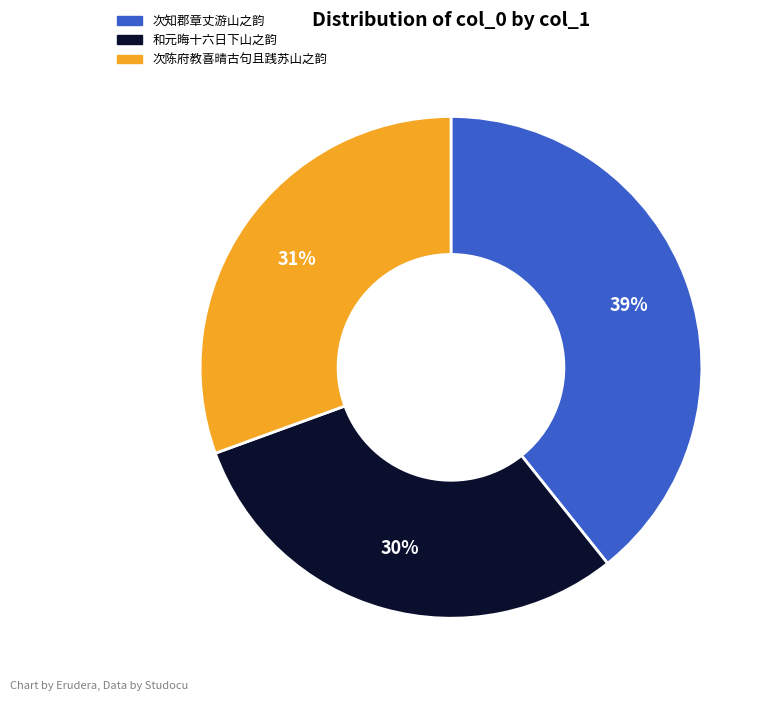

To the nearest percent, what is the difference between the largest and smallest slice percentages?

9%